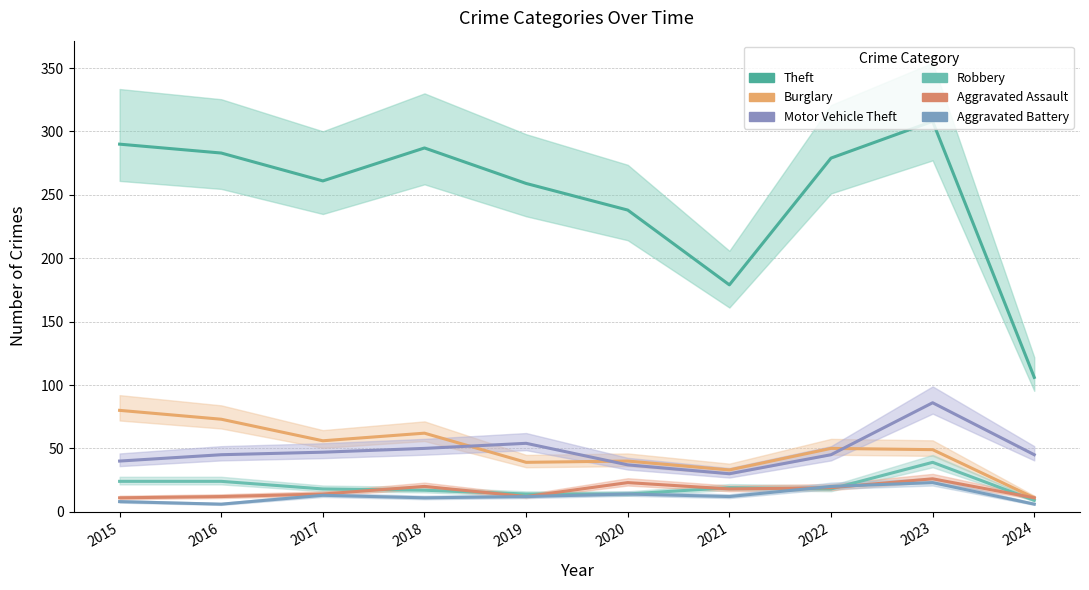

Is the value of Burglary at 2021 greater than the value of Aggravated Assault at 2024?

Yes